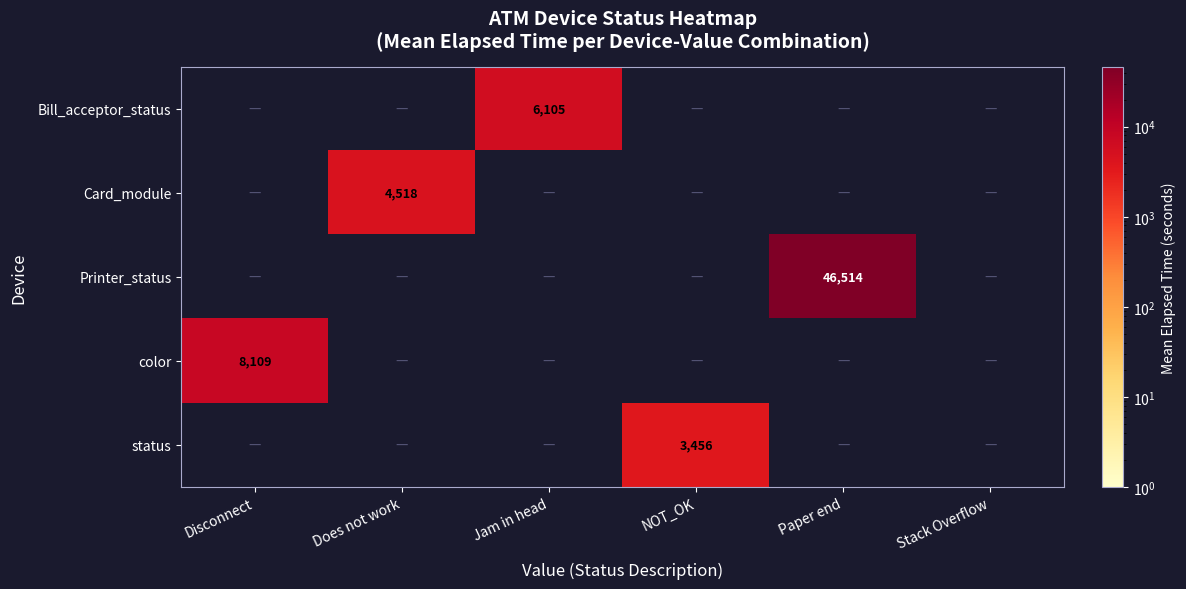

At which category is the sum across all series the highest?

Paper end